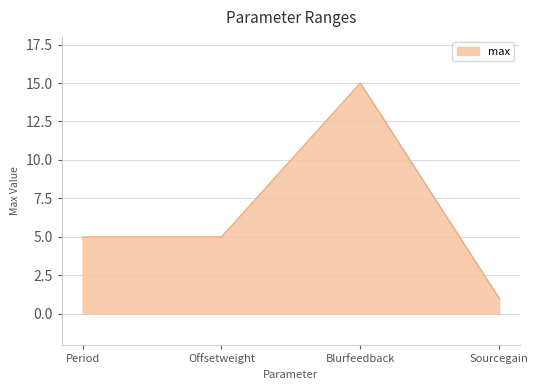

Does the chart display data point markers on the line(s)?

No